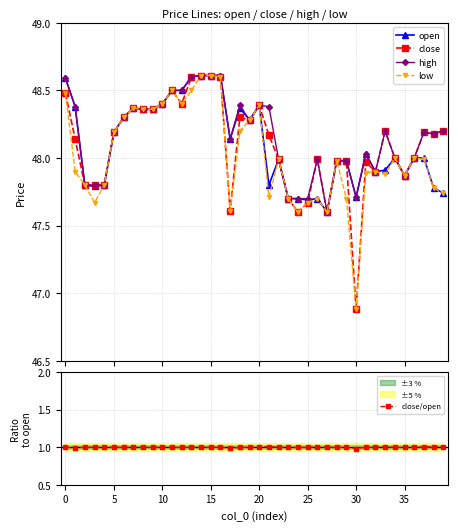

What is the highest value of the close series?

48.6